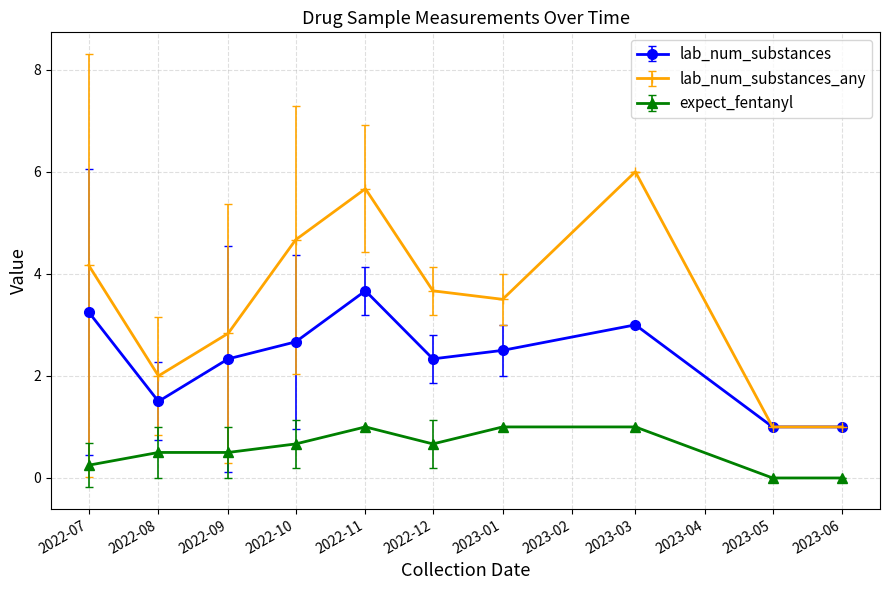

Is it true that lab_num_substances equals 3.6 at 2022-09?

False